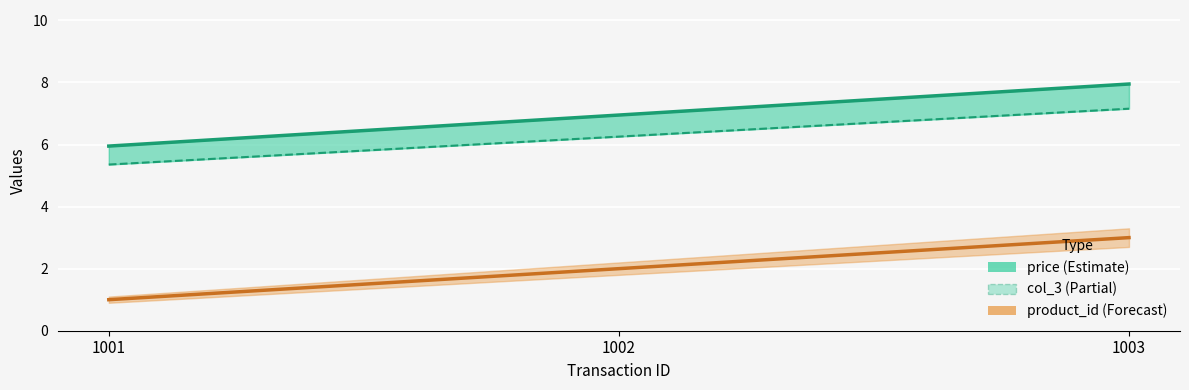

What is the difference between the col_3 values at 1003 and 1001?

1.8